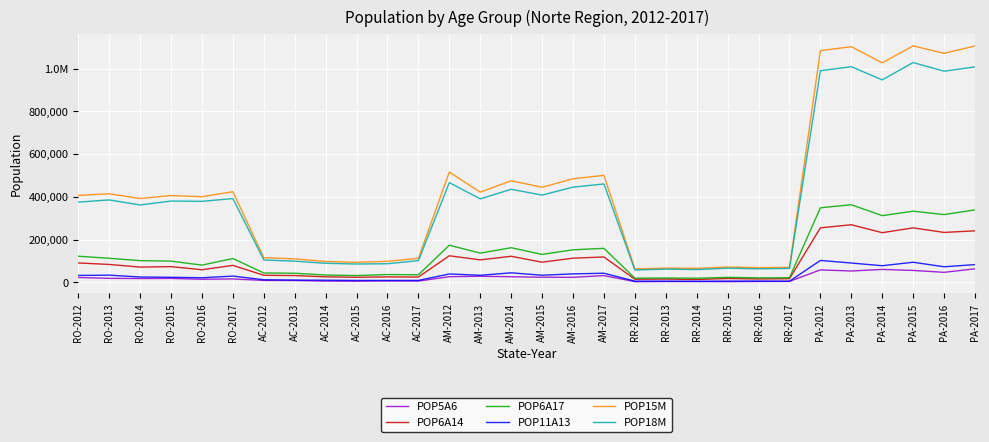

The value of POP5A6 at RR-2017 is 7770. True or false?

False